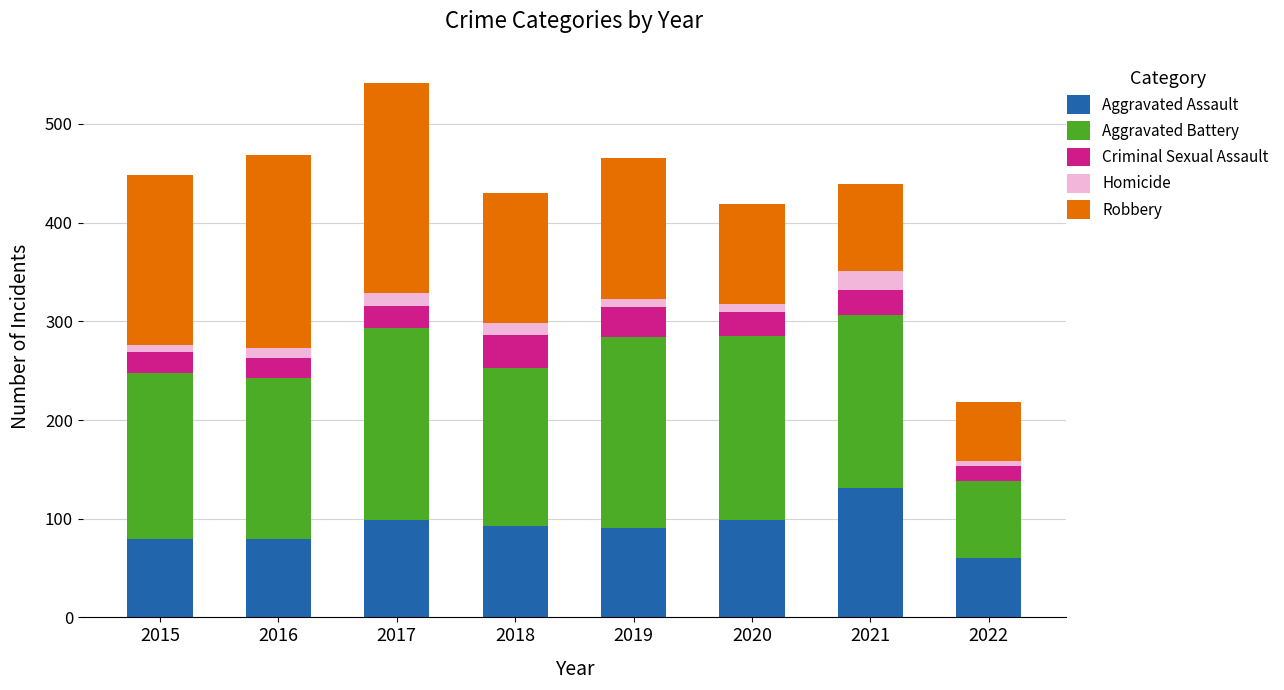

What is the lowest value of the Aggravated Assault series?

60